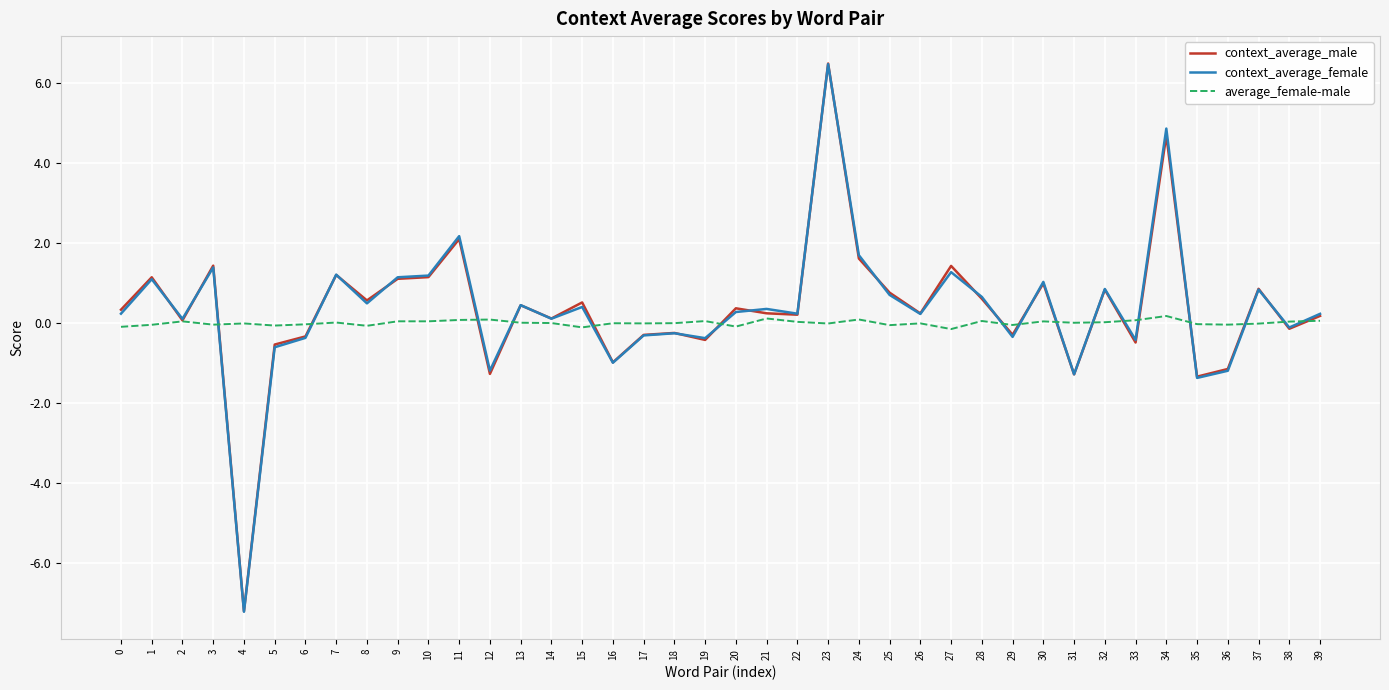

How many negative values does the context_average_female series have?

14